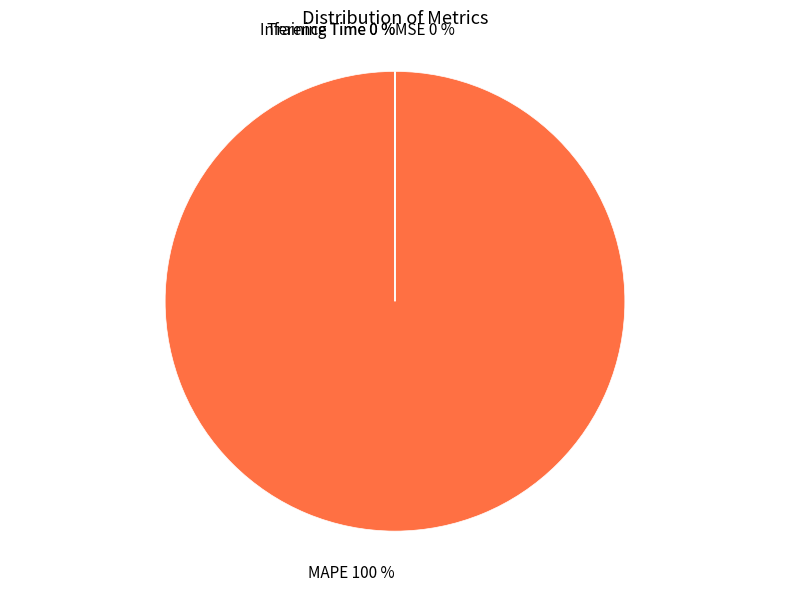

To the nearest percent, what is the difference between the largest and smallest slice percentages?

100%